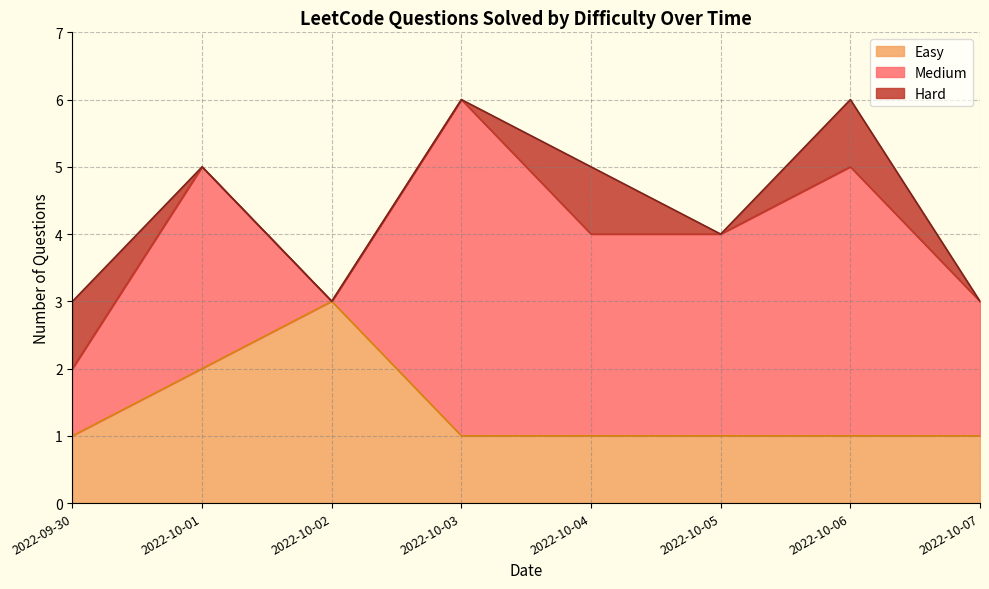

What is the label of the 4th point from the left?

2022-10-03